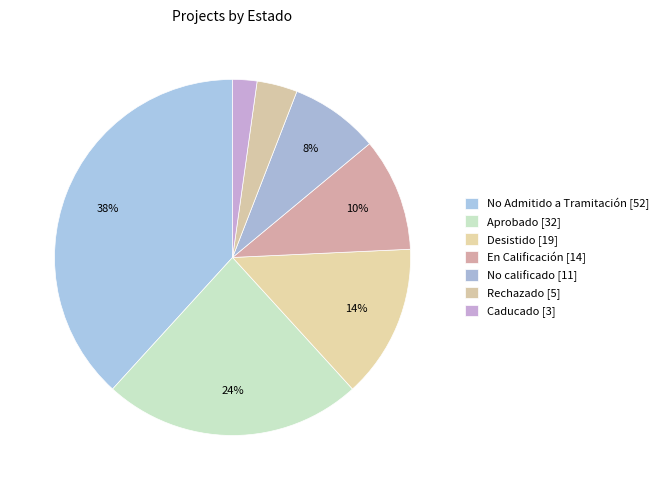

How many segments does this pie chart have?

7